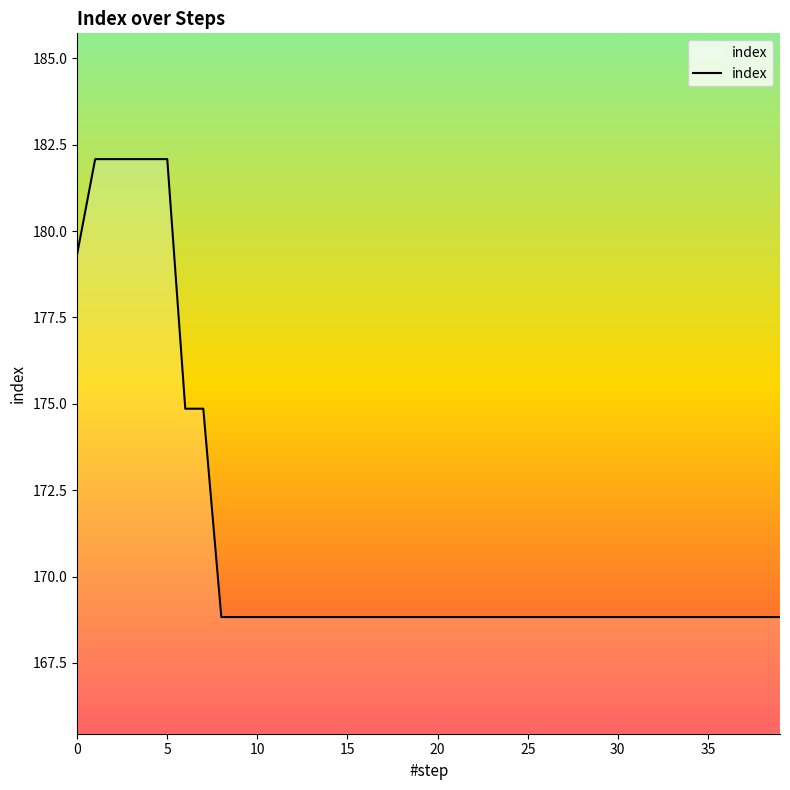

What is the difference between the maximum and minimum values?

13.3